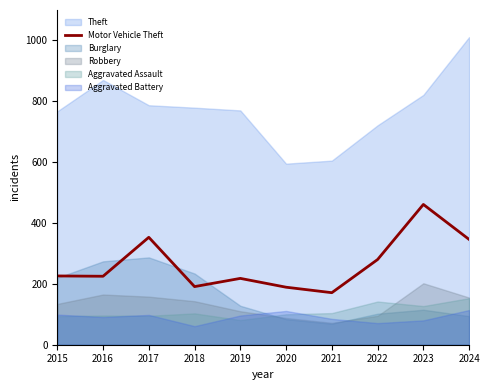

What is the lowest value of the Motor Vehicle Theft series?

171